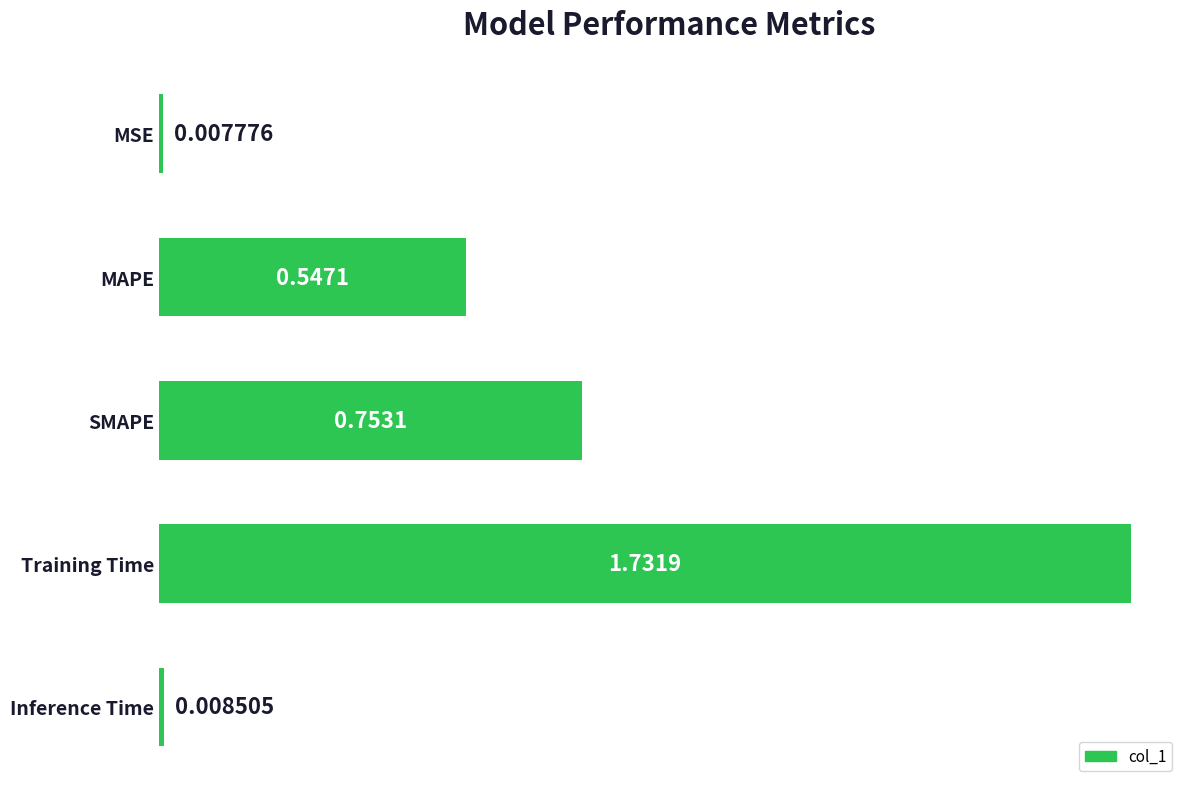

At which category does the chart reach its peak across all series?

Training Time